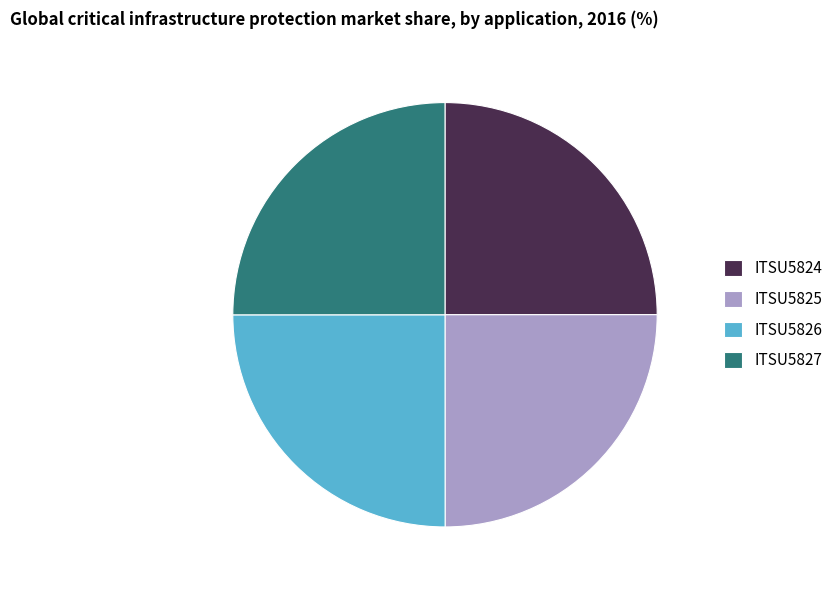

Count the number of slices in the pie.

4